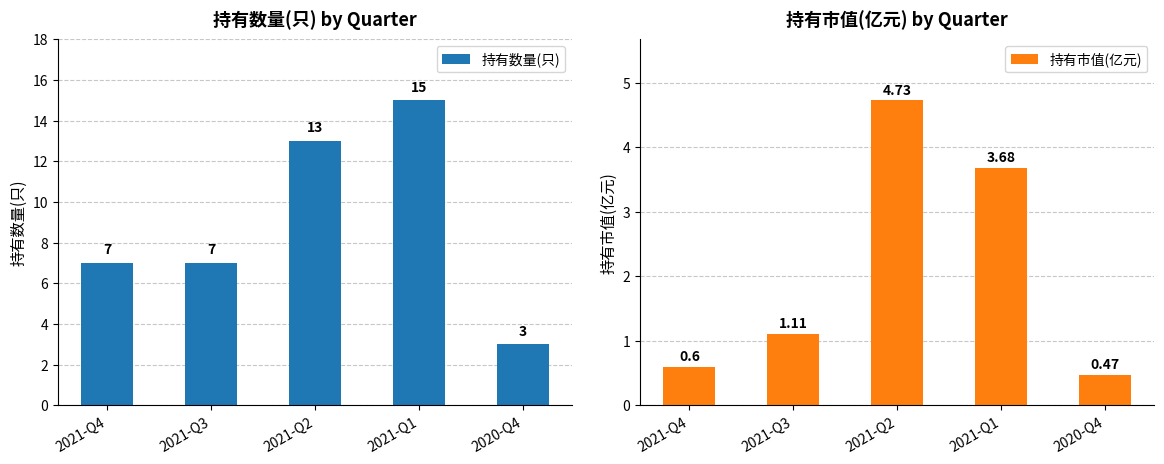

What is the greatest value displayed?

15.0